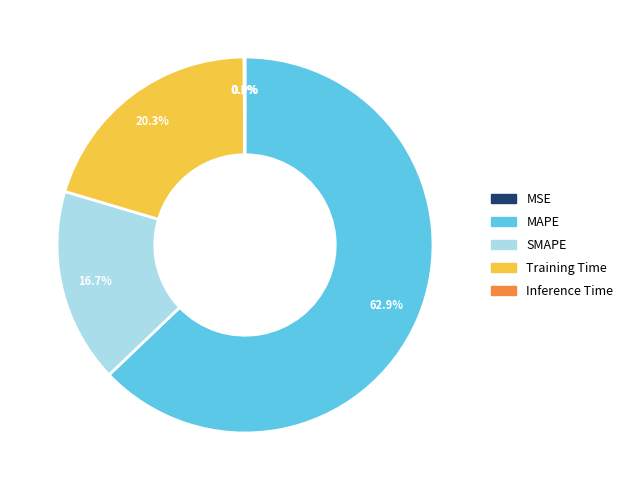

What is the ratio of the value at SMAPE to the value at MAPE?

0.3